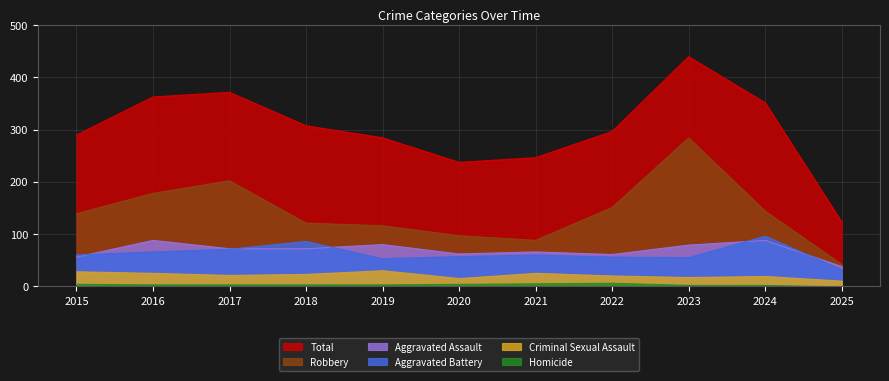

How many lines are shown in the chart?

6